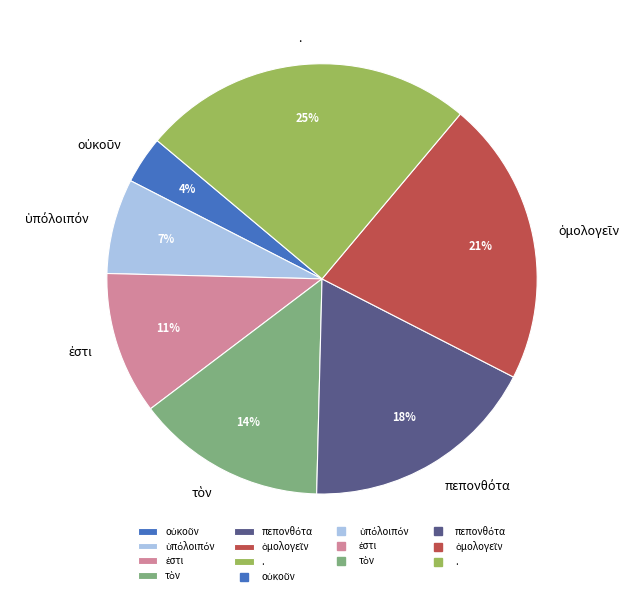

To the nearest percent, what is the difference between the largest and smallest slice percentages?

21%